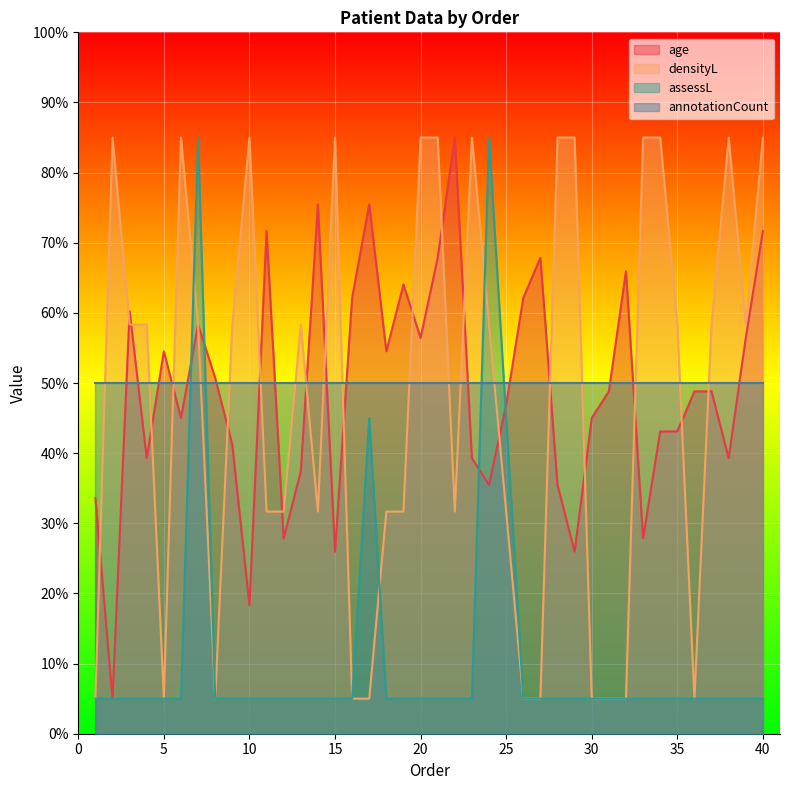

What is the sum of all age values?

1961.9